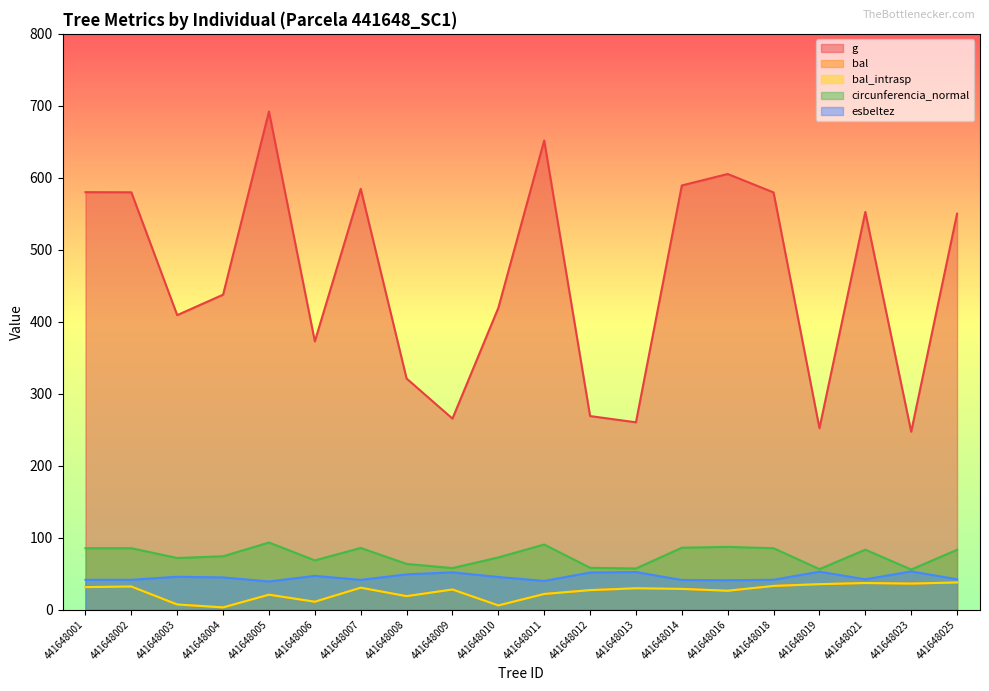

What are all the series names shown in the legend?

g, bal, bal_intrasp, circunferencia_normal, esbeltez